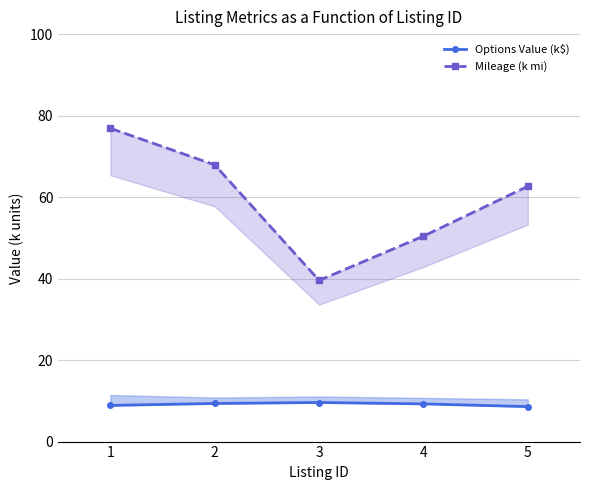

At which category is the sum across all series the highest?

1